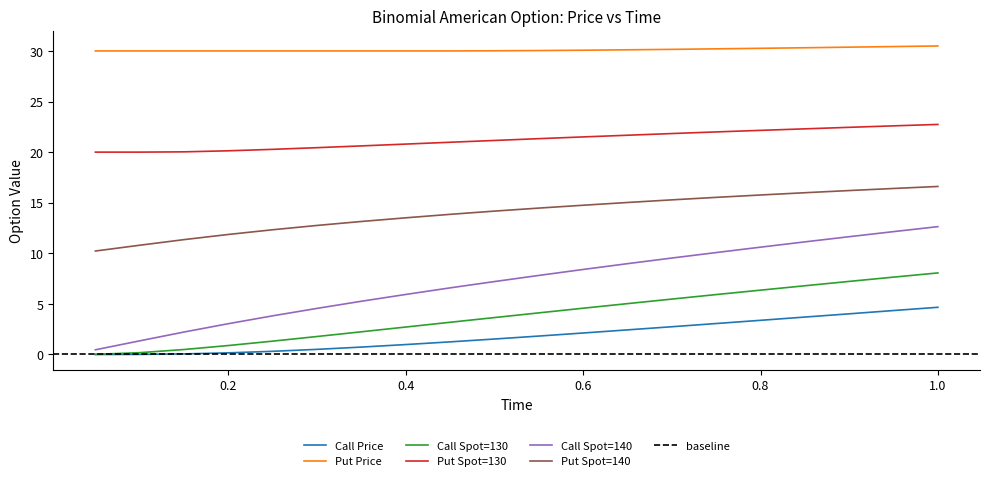

Where is Put Spot=140 nearest to the value 13?

0.35